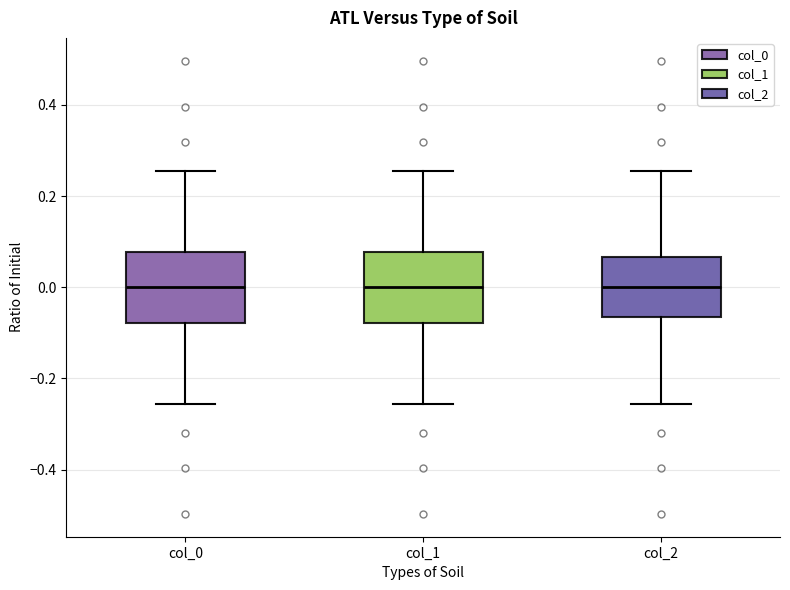

Reading left to right, transcribe this box plot: for each box, give where its median line is, the range the box spans, and where its two whiskers end, as read against the y-axis. The values are not printed on the chart, so give them approximately, as read against the axis.

col_0: median 0.00, box -0.08 to 0.08, whiskers -0.26 to 0.26
col_1: median 0.00, box -0.08 to 0.08, whiskers -0.26 to 0.26
col_2: median 0.00, box -0.06 to 0.06, whiskers -0.26 to 0.26